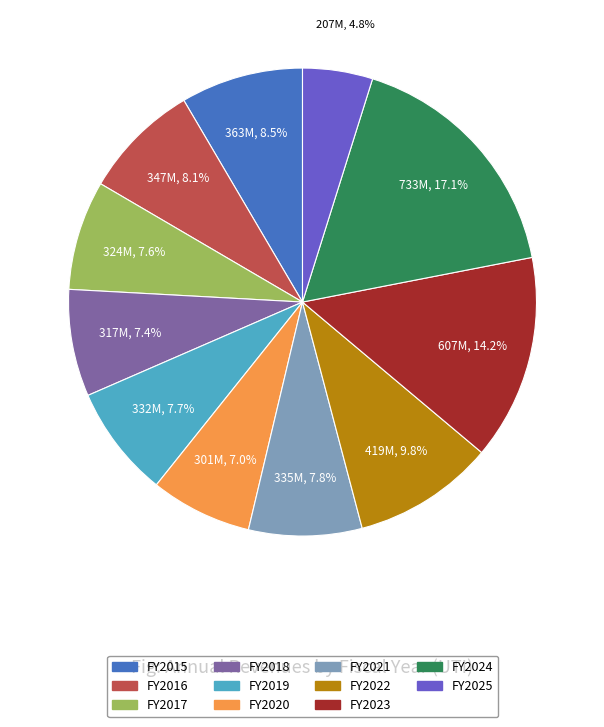

Is there a majority slice in this chart?

No